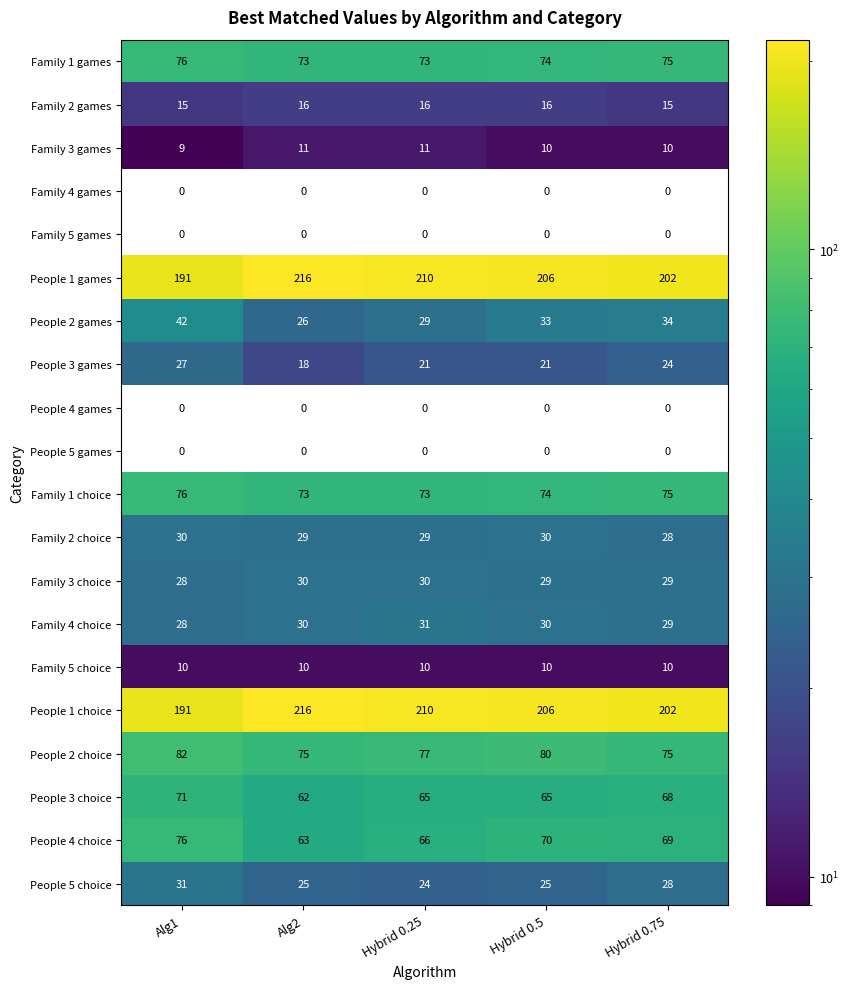

What value does the People 1 games series have at Alg2?

216